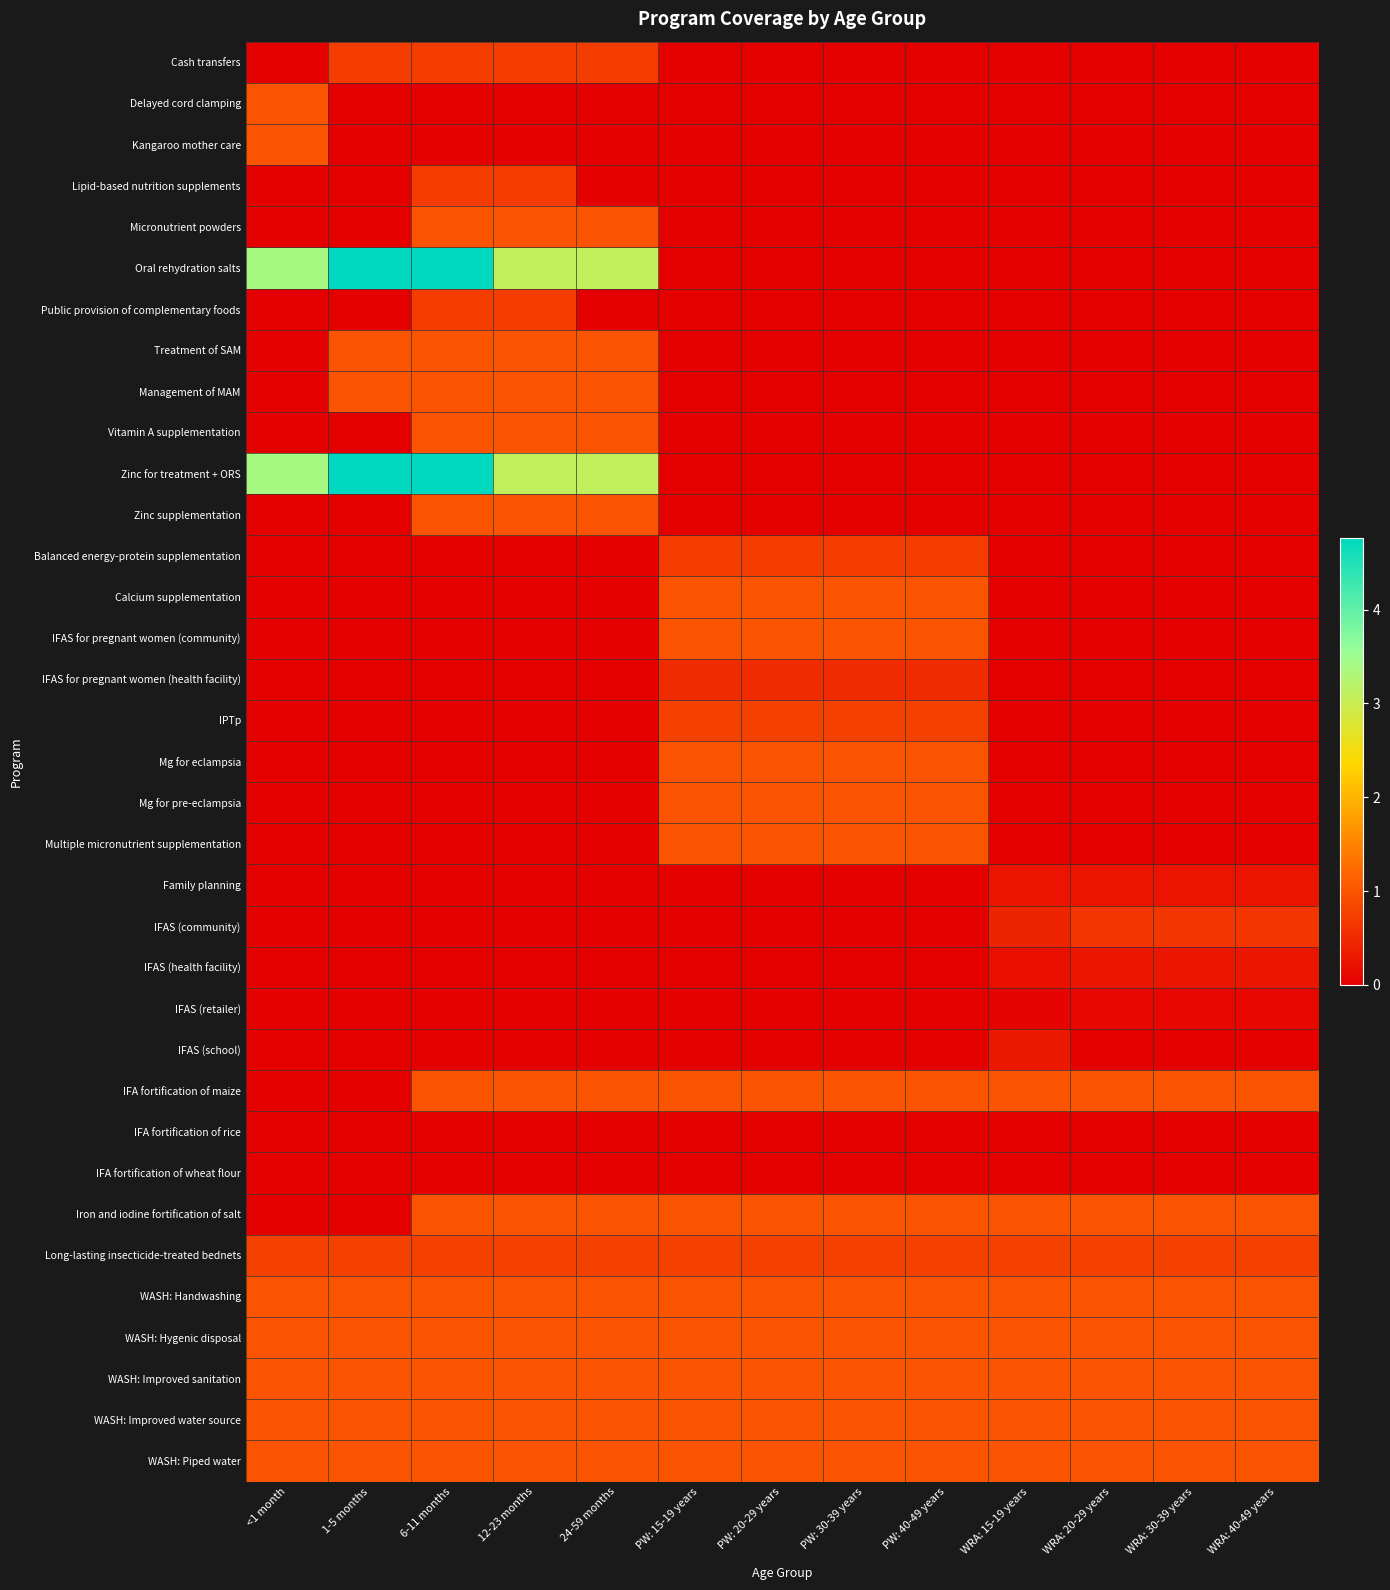

At how many categories does at least one series exceed 2?

5